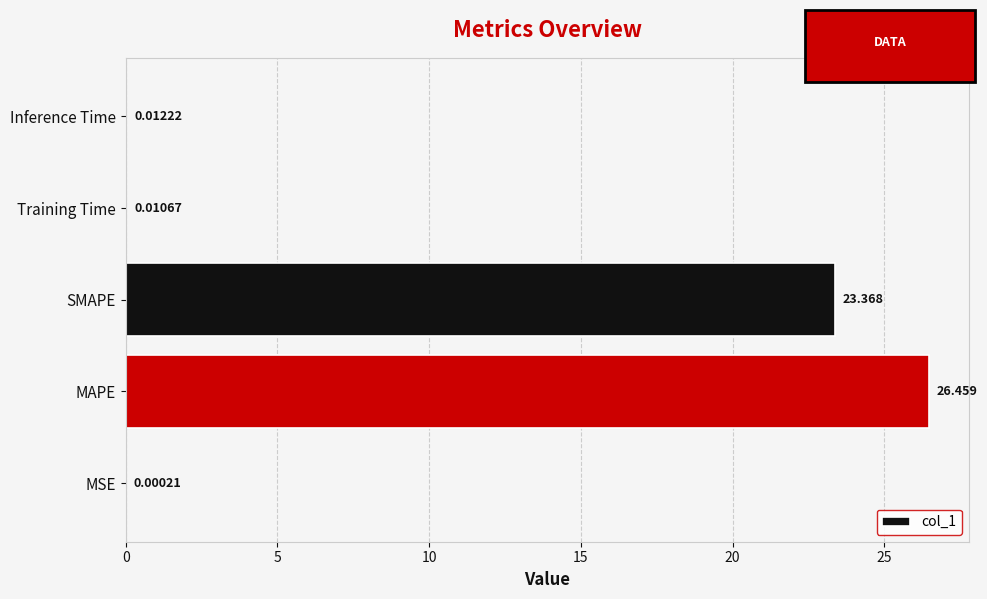

At which label is the value closest to 13?

SMAPE